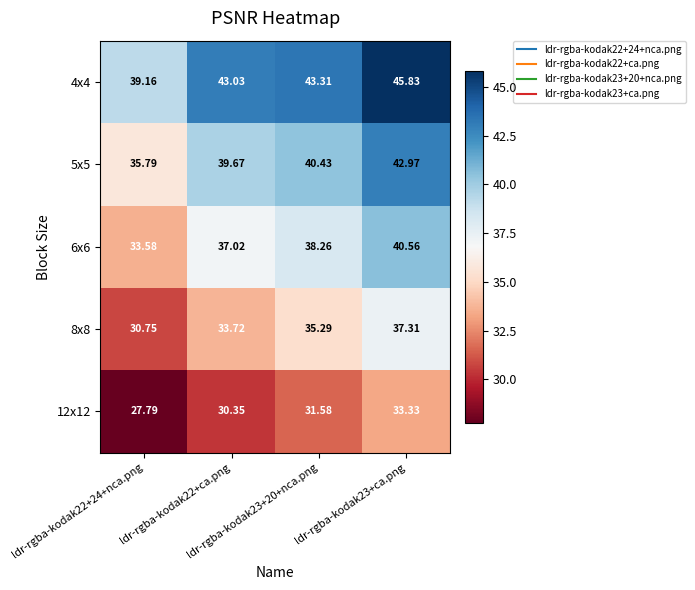

Reading left to right, list all the values displayed in this chart.

4x4: ldr-rgba-kodak22+24+nca.png=39.2	ldr-rgba-kodak22+ca.png=43.0	ldr-rgba-kodak23+20+nca.png=43.3	ldr-rgba-kodak23+ca.png=45.8
5x5: ldr-rgba-kodak22+24+nca.png=35.8	ldr-rgba-kodak22+ca.png=39.7	ldr-rgba-kodak23+20+nca.png=40.4	ldr-rgba-kodak23+ca.png=43.0
6x6: ldr-rgba-kodak22+24+nca.png=33.6	ldr-rgba-kodak22+ca.png=37.0	ldr-rgba-kodak23+20+nca.png=38.3	ldr-rgba-kodak23+ca.png=40.6
8x8: ldr-rgba-kodak22+24+nca.png=30.8	ldr-rgba-kodak22+ca.png=33.7	ldr-rgba-kodak23+20+nca.png=35.3	ldr-rgba-kodak23+ca.png=37.3
12x12: ldr-rgba-kodak22+24+nca.png=27.8	ldr-rgba-kodak22+ca.png=30.4	ldr-rgba-kodak23+20+nca.png=31.6	ldr-rgba-kodak23+ca.png=33.3